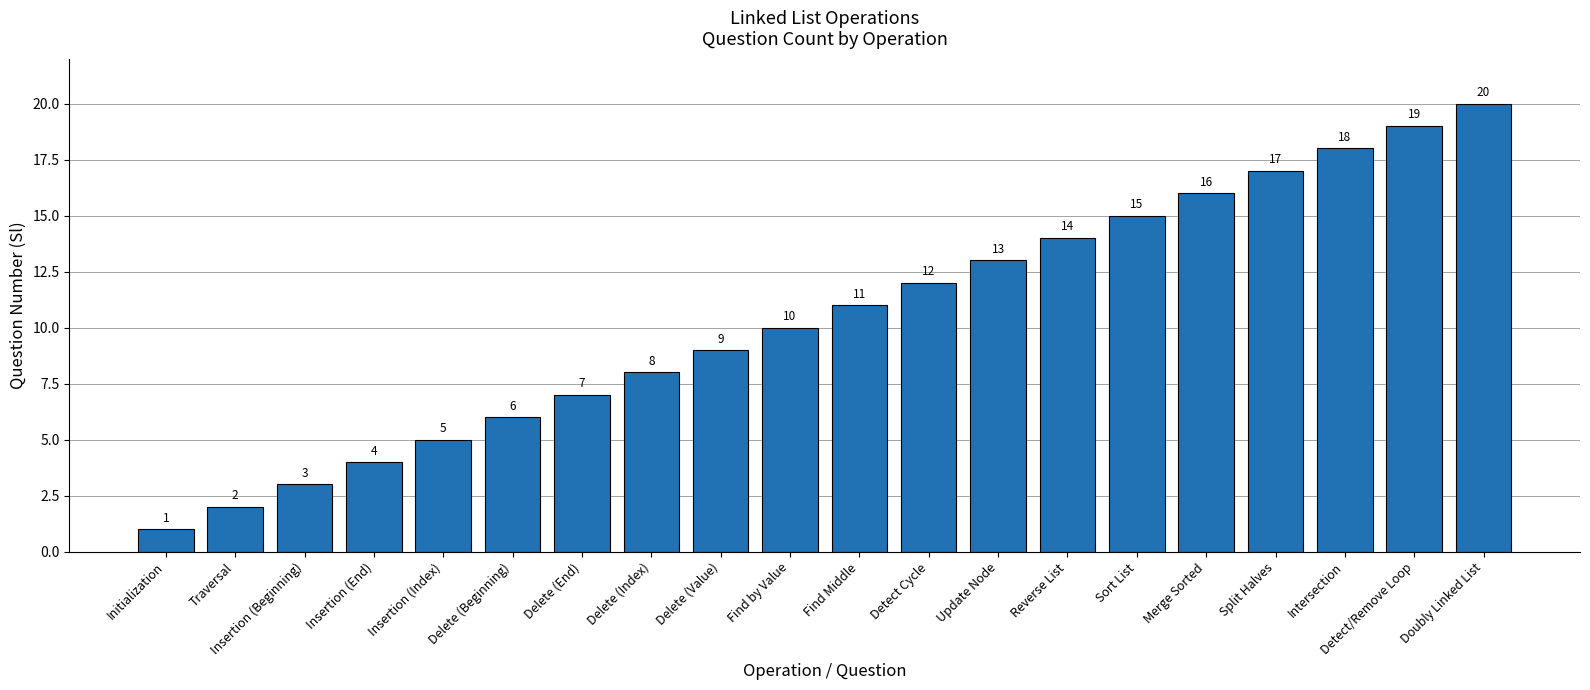

Reading right to left, transcribe all the data shown in this chart.

20	19	18	17	16	15	14	13	12	11	10	9	8	7	6	5	4	3	2	1